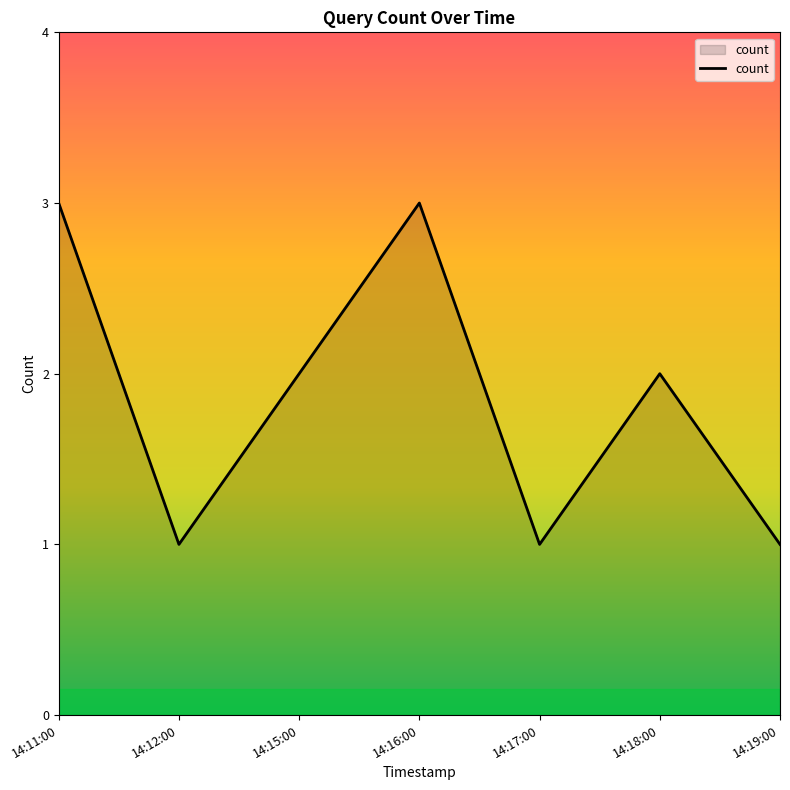

How many lines are shown in the chart?

1